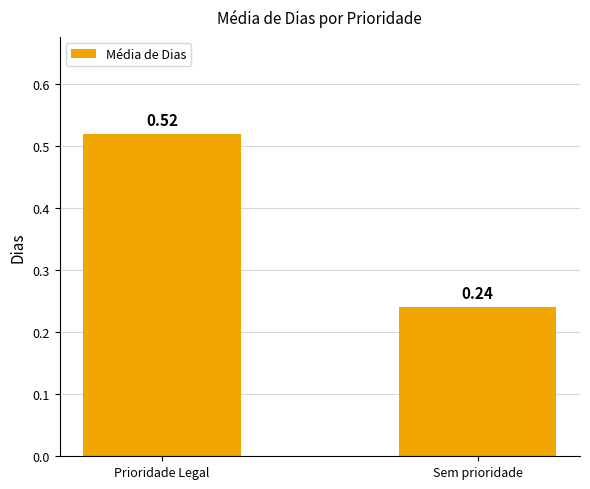

What is the difference between the values at Prioridade Legal and Sem prioridade?

0.3